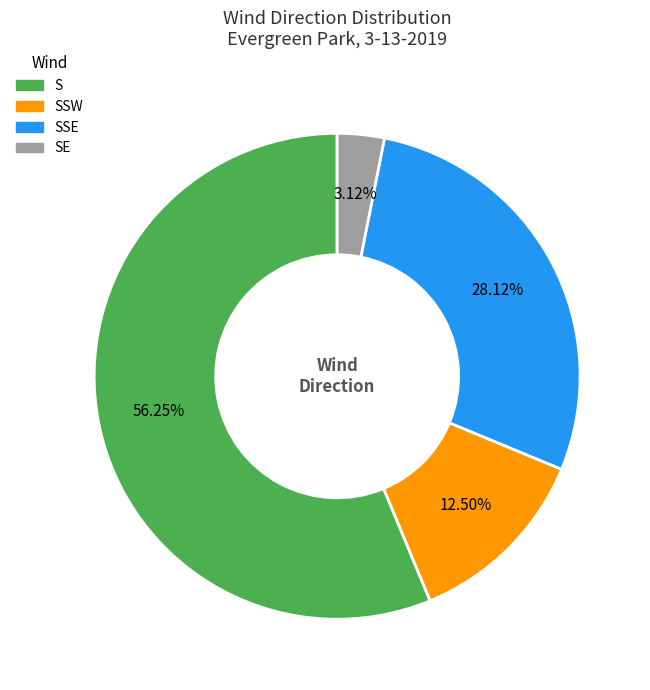

To the nearest percent, what is the difference between the largest and smallest slice percentages?

53%